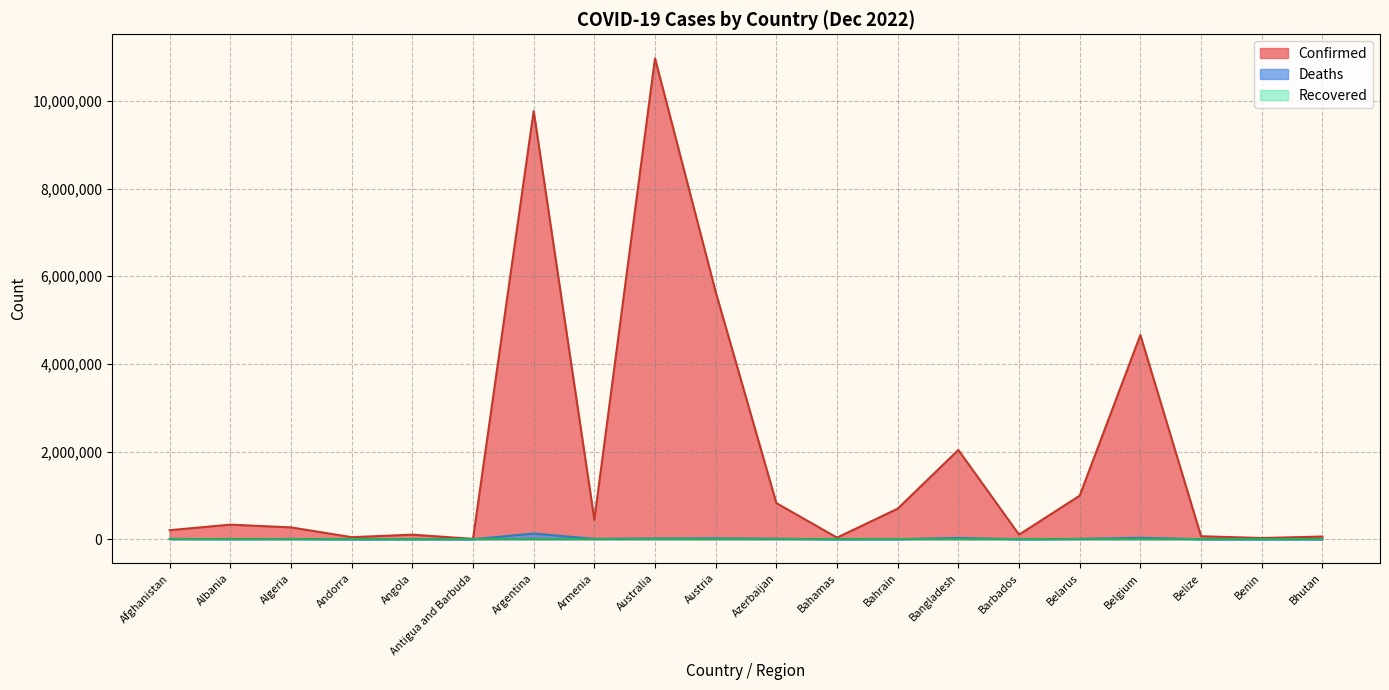

Does the chart display data point markers on the line(s)?

No